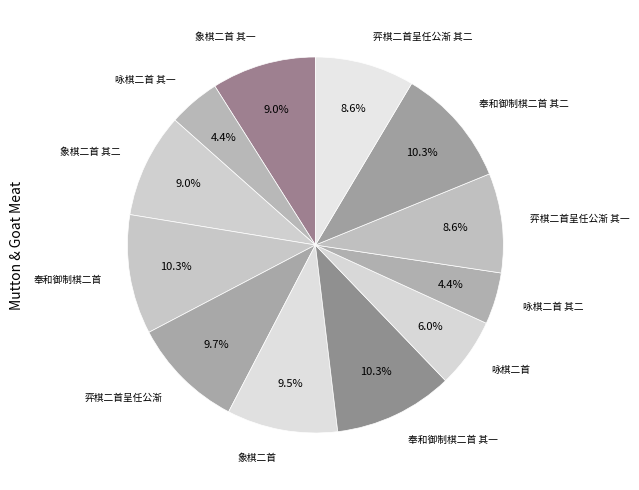

Which category has the smallest portion of the pie?

咏棋二首 其一